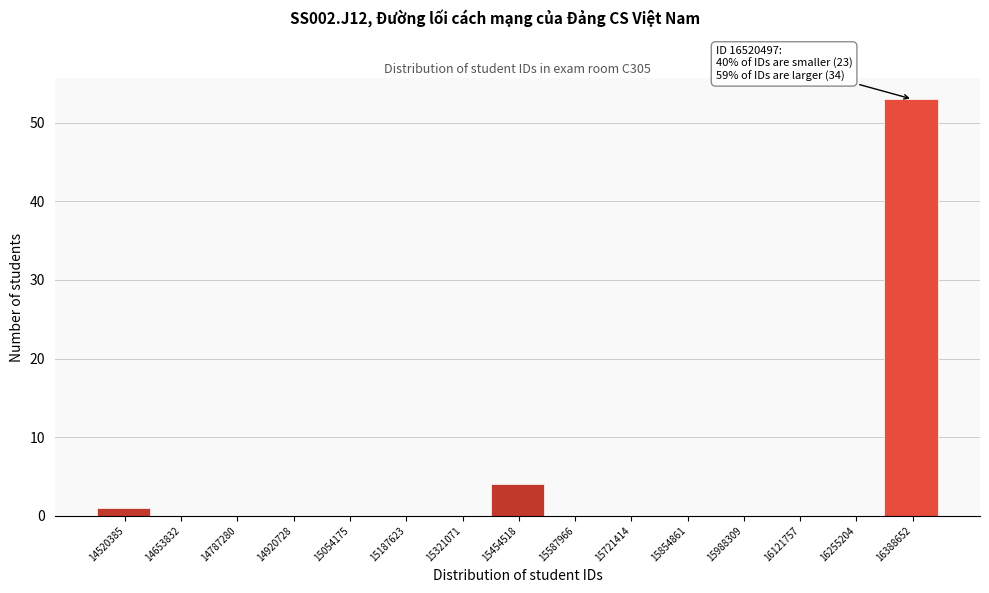

Reading left to right, extract all data points from this chart.

14520385=1	14653832=0	14787280=0	14920728=0	15054175=0	15187623=0	15321071=0	15454518=4	15587966=0	15721414=0	15854861=0	15988309=0	16121757=0	16255204=0	16388652=53